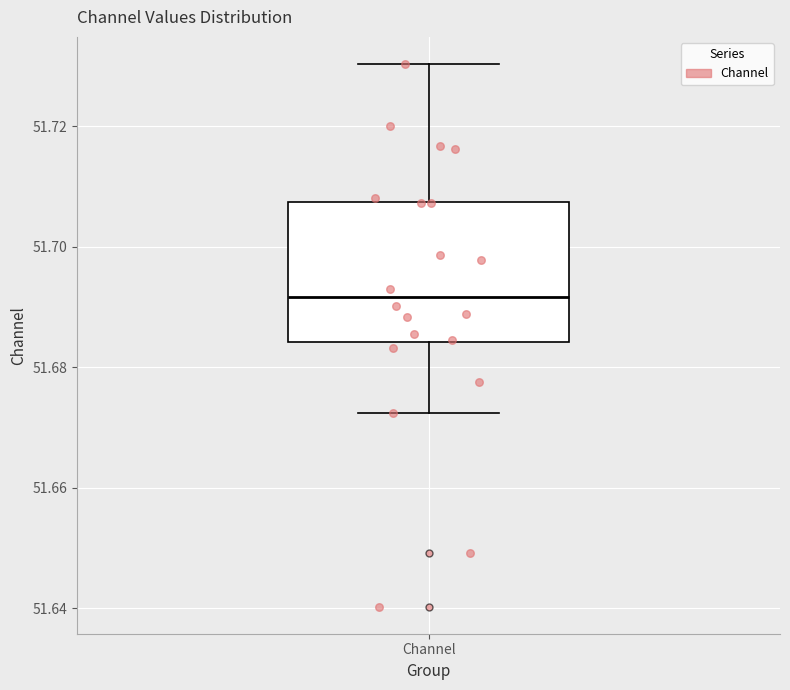

Read this box plot against the y-axis: the position of the median line, the range covered by the box, and the ends of both whiskers. The values are not printed on the chart, so give them approximately, as read against the axis.

median 51.692, box 51.684 to 51.708, whiskers 51.672 to 51.730